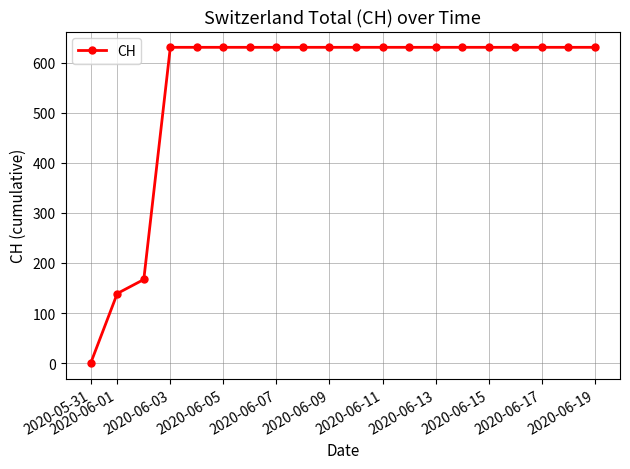

What is the sum of all values?

11033